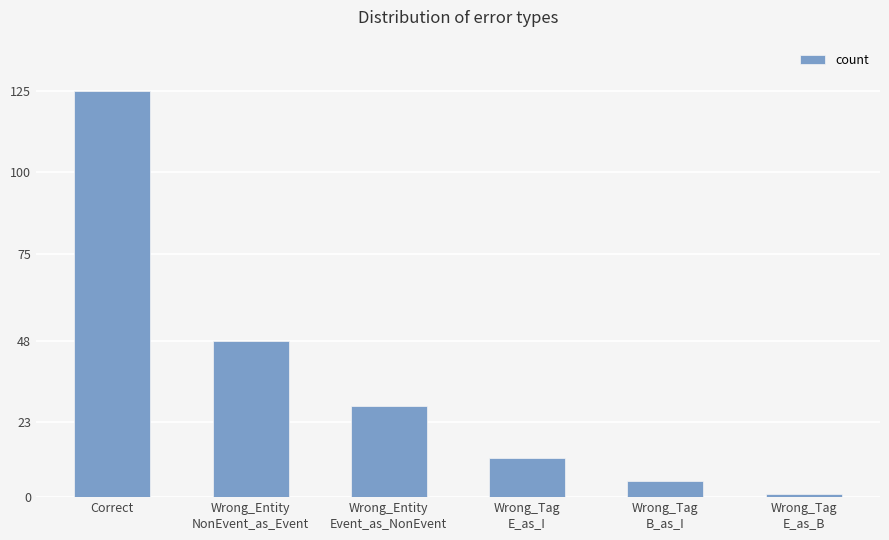

What is the change in value from Wrong_Entity
NonEvent_as_Event to Wrong_Tag
E_as_B?

-47